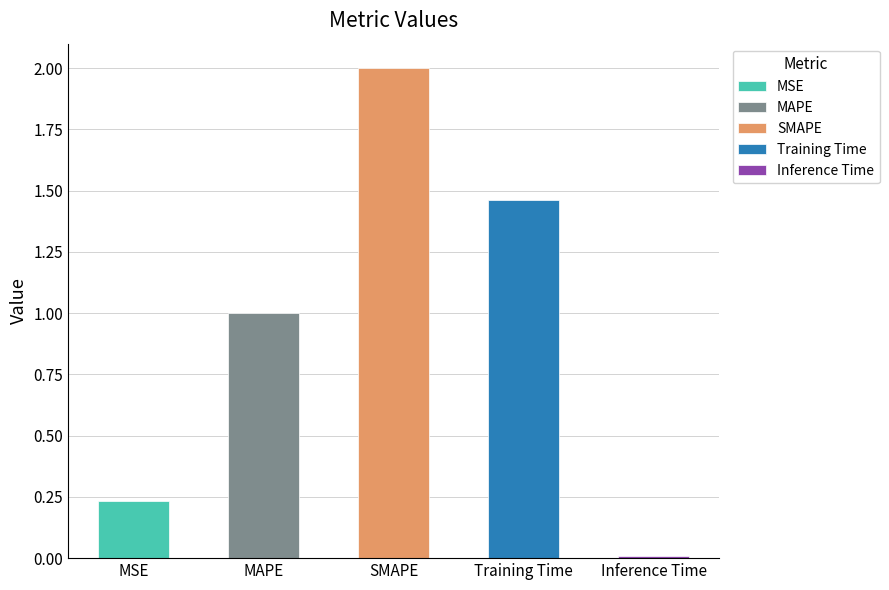

Which has a higher value, SMAPE or Inference Time?

SMAPE